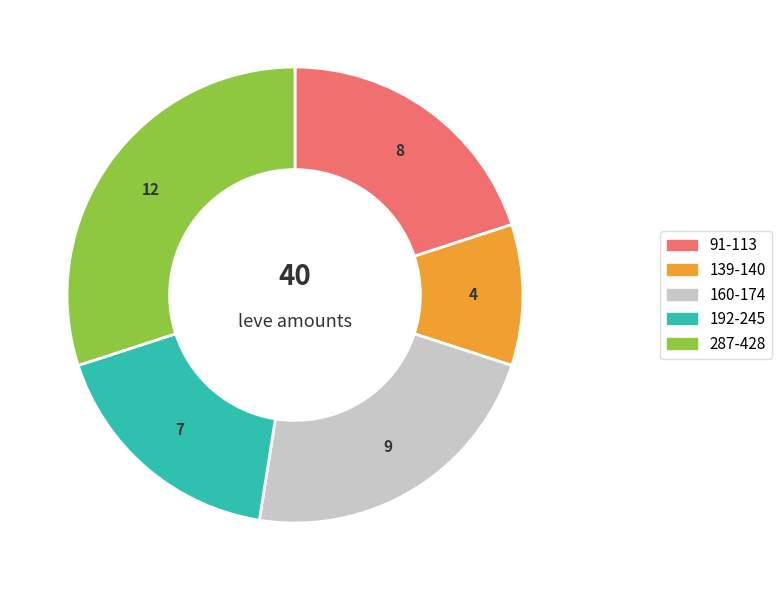

Is there a majority slice in this chart?

No